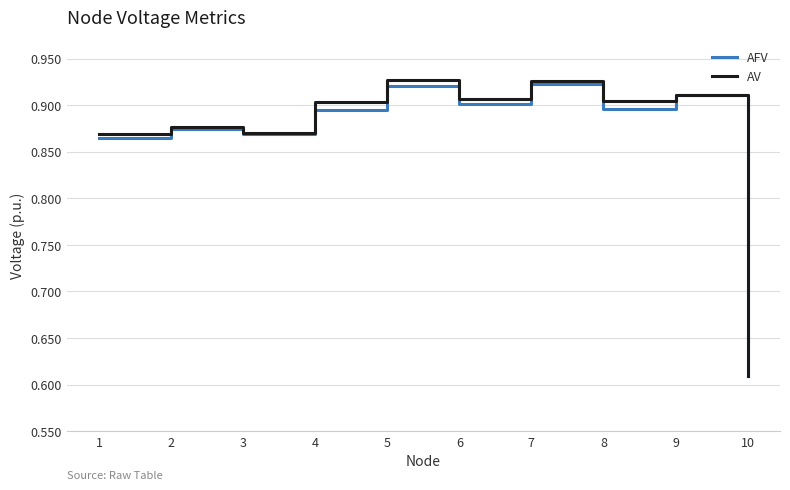

Is the value of AV at 6 greater than the value of AFV at 5?

No